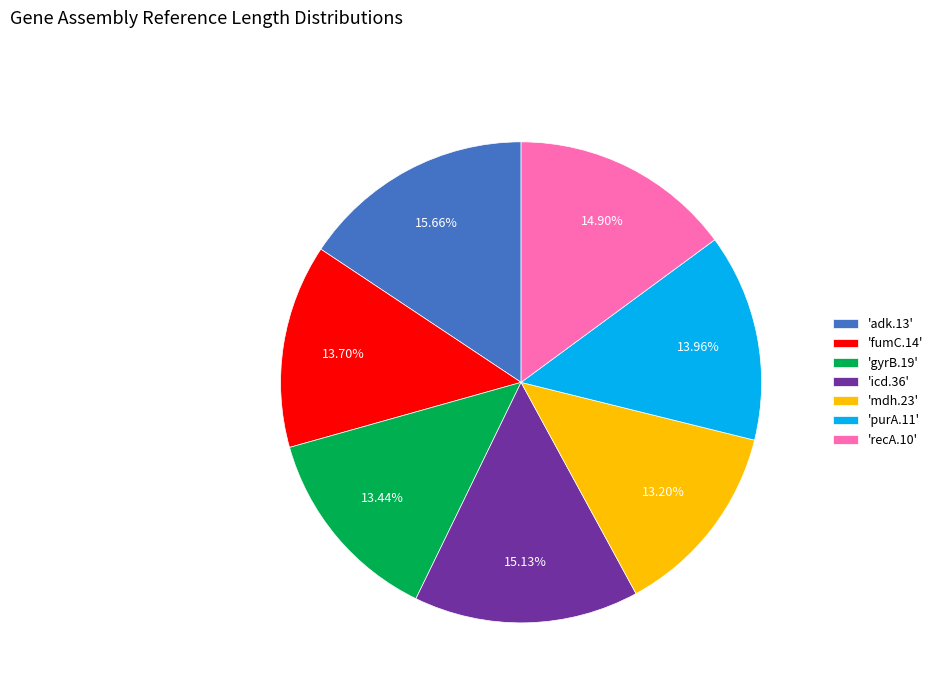

Which has a higher value, 'icd.36' or 'fumC.14'?

'icd.36'